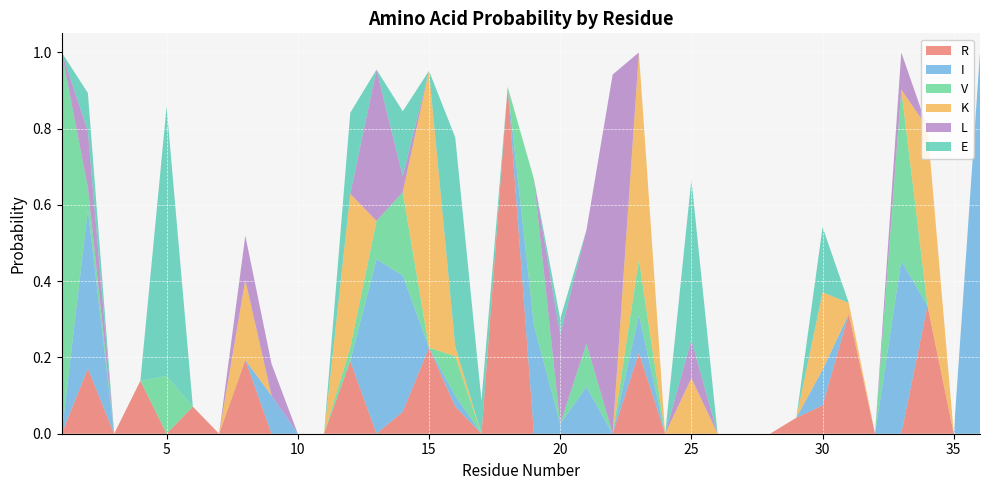

Reading left to right, transcribe all the data shown in this chart.

R: 1=0.0	2=0.2	3=0.0	4=0.1	5=0.0	6=0.1	7=0.0	8=0.2	9=0.0	10=0.0	11=0.0	12=0.2	13=0.0	14=0.1	15=0.2	16=0.1	17=0.0	18=0.9	19=0.0	20=0.0	21=0.0	22=0.0	23=0.2	24=0.0	25=0.0	26=0.0	27=0.0	28=0.0	29=0.0	30=0.1	31=0.3	32=0.0	33=0.0	34=0.3	35=0.0	36=0.0
I: 1=0.0	2=0.4	3=0.0	4=0.0	5=0.0	6=0.0	7=0.0	8=0.0	9=0.1	10=0.0	11=0.0	12=0.0	13=0.5	14=0.4	15=0.0	16=0.0	17=0.0	18=0.0	19=0.3	20=0.0	21=0.1	22=0.0	23=0.1	24=0.0	25=0.0	26=0.0	27=0.0	28=0.0	29=0.0	30=0.1	31=0.0	32=0.0	33=0.5	34=0.0	35=0.0	36=1.0
V: 1=1.0	2=0.1	3=0.0	4=0.0	5=0.2	6=0.0	7=0.0	8=0.0	9=0.0	10=0.0	11=0.0	12=0.0	13=0.1	14=0.2	15=0.0	16=0.1	17=0.0	18=0.0	19=0.4	20=0.0	21=0.1	22=0.0	23=0.1	24=0.0	25=0.0	26=0.0	27=0.0	28=0.0	29=0.0	30=0.0	31=0.0	32=0.0	33=0.4	34=0.0	35=0.0	36=0.0
K: 1=0.0	2=0.0	3=0.0	4=0.0	5=0.0	6=0.0	7=0.0	8=0.2	9=0.0	10=0.0	11=0.0	12=0.4	13=0.0	14=0.0	15=0.7	16=0.0	17=0.0	18=0.0	19=0.0	20=0.0	21=0.0	22=0.0	23=0.5	24=0.0	25=0.1	26=0.0	27=0.0	28=0.0	29=0.0	30=0.2	31=0.0	32=0.0	33=0.0	34=0.5	35=0.0	36=0.0
L: 1=0.0	2=0.1	3=0.0	4=0.0	5=0.0	6=0.0	7=0.0	8=0.1	9=0.1	10=0.0	11=0.0	12=0.0	13=0.4	14=0.0	15=0.0	16=0.0	17=0.0	18=0.0	19=0.0	20=0.2	21=0.3	22=0.9	23=0.0	24=0.0	25=0.1	26=0.0	27=0.0	28=0.0	29=0.0	30=0.0	31=0.0	32=0.0	33=0.1	34=0.0	35=0.0	36=0.0
E: 1=0.0	2=0.1	3=0.0	4=0.0	5=0.7	6=0.0	7=0.0	8=0.0	9=0.0	10=0.0	11=0.0	12=0.2	13=0.0	14=0.2	15=0.0	16=0.5	17=0.1	18=0.0	19=0.0	20=0.0	21=0.0	22=0.0	23=0.0	24=0.0	25=0.4	26=0.0	27=0.0	28=0.0	29=0.0	30=0.2	31=0.0	32=0.0	33=0.0	34=0.0	35=0.0	36=0.0